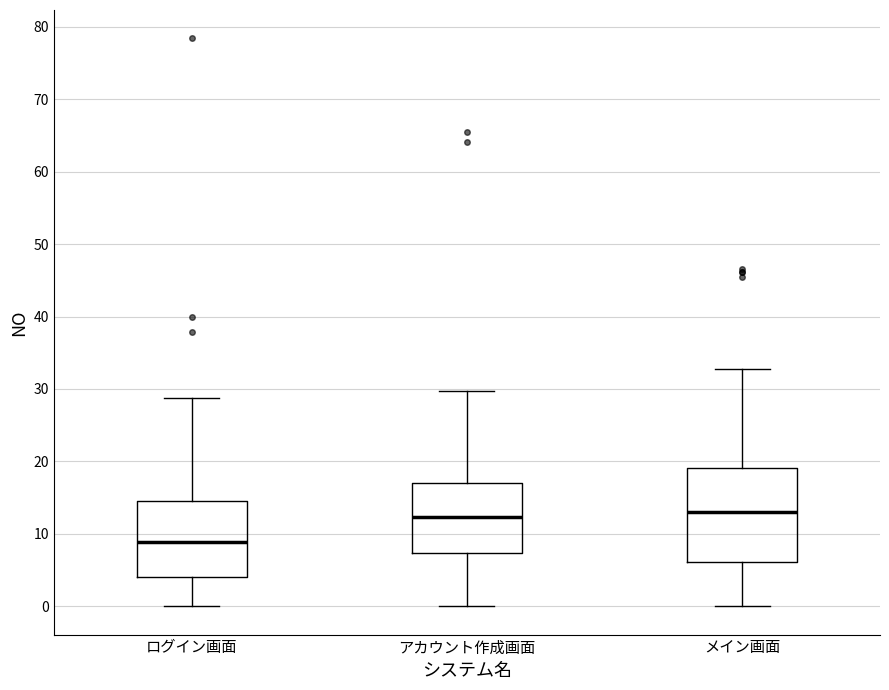

Which box is the tallest, from its lower edge to its upper edge?

メイン画面